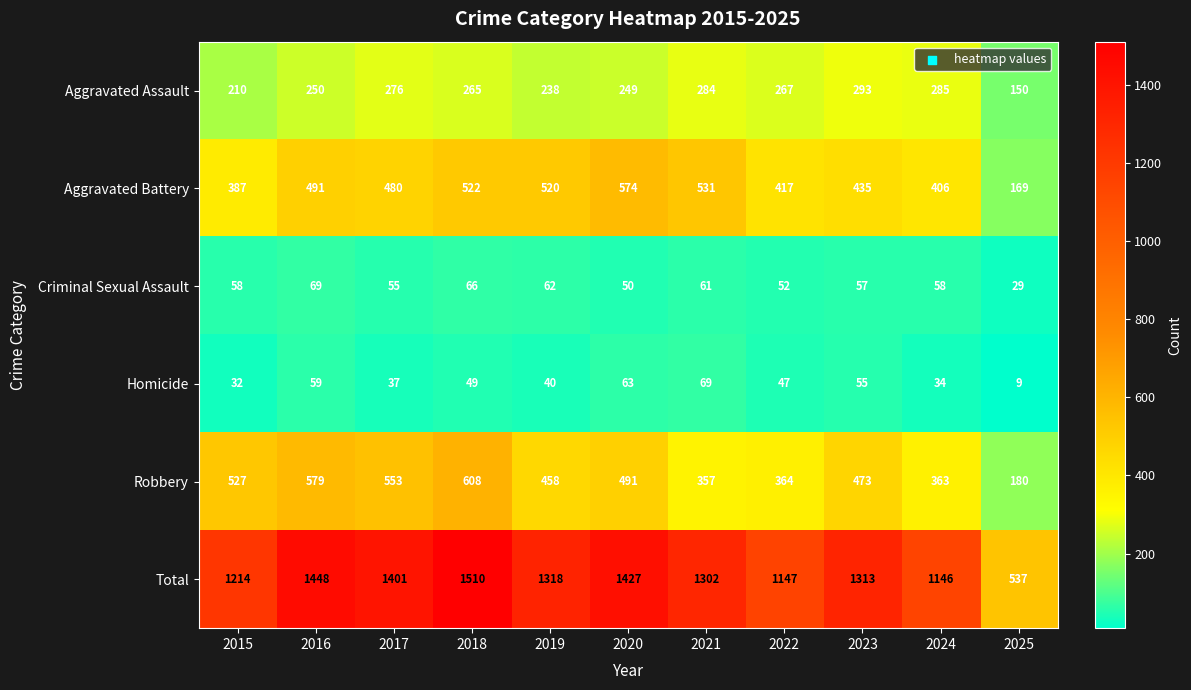

What is the average value of the Total series?

1251